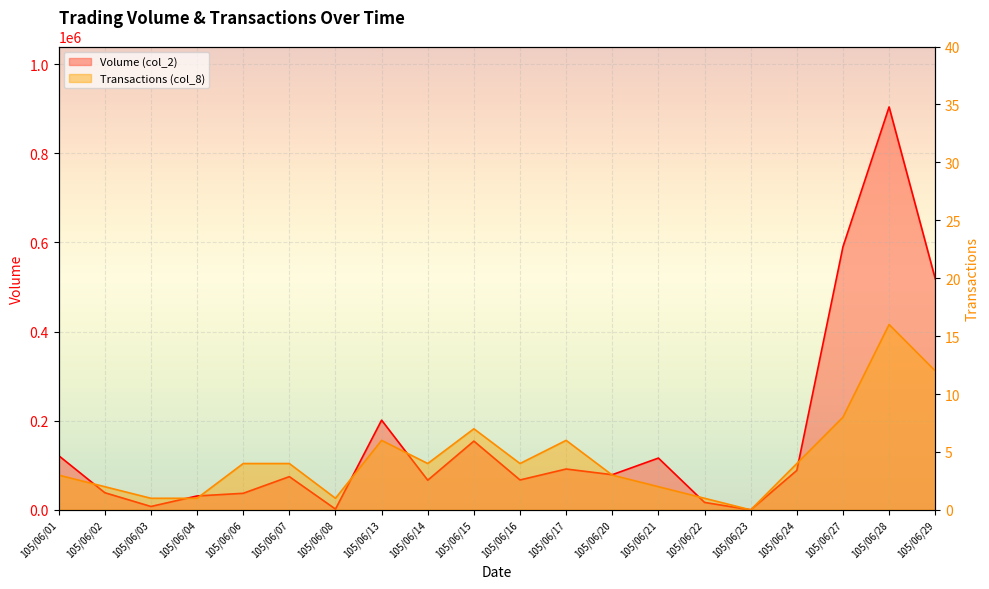

Where does the Transactions (col_8) series first go above 4?

105/06/13